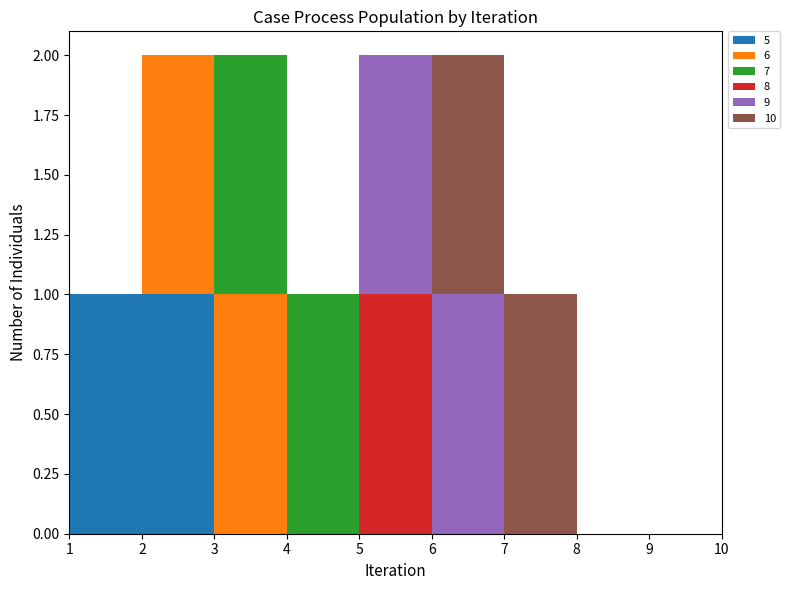

Reading right to left, list all the values displayed in this chart.

5: 10=0	9=0	8=0	7=0	6=0	5=0	4=0	3=0	2=1	1=1
6: 10=0	9=0	8=0	7=0	6=0	5=0	4=0	3=1	2=1	1=0
7: 10=0	9=0	8=0	7=0	6=0	5=0	4=1	3=1	2=0	1=0
8: 10=0	9=0	8=0	7=0	6=0	5=1	4=0	3=0	2=0	1=0
9: 10=0	9=0	8=0	7=0	6=1	5=1	4=0	3=0	2=0	1=0
10: 10=0	9=0	8=0	7=1	6=1	5=0	4=0	3=0	2=0	1=0